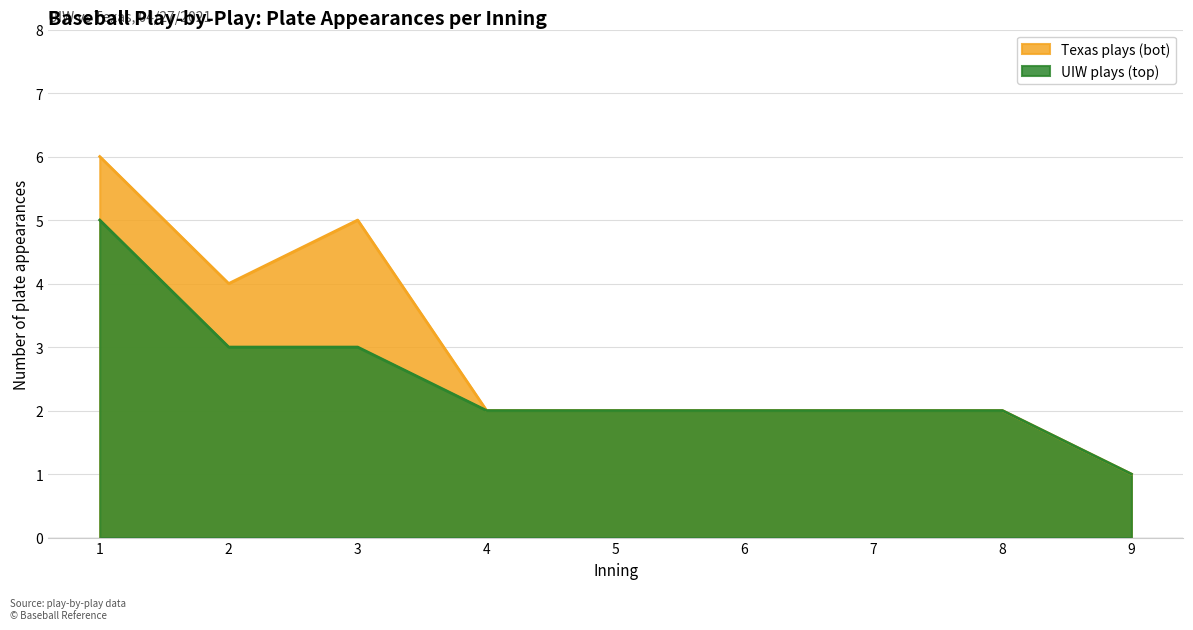

What is the minimum value for Texas plays (bot)?

1